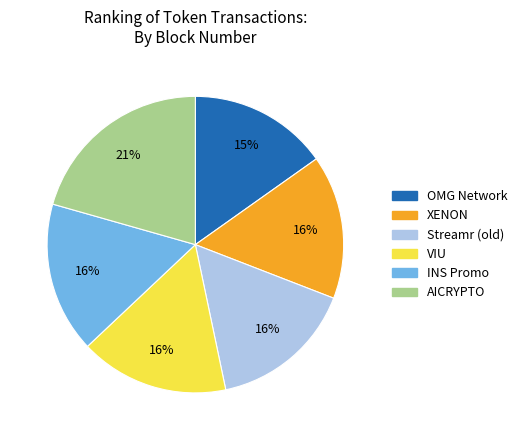

Which slice is the smallest?

OMG Network